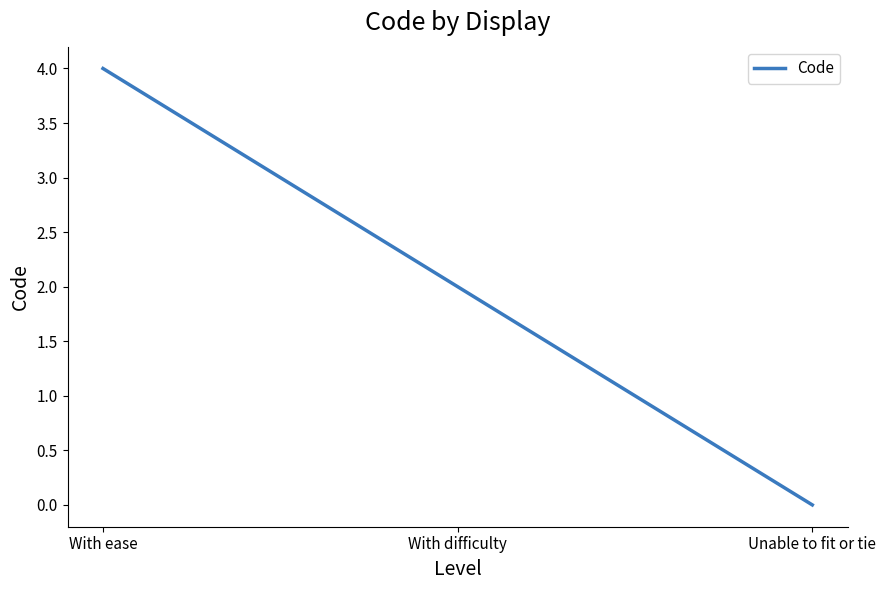

How many values are above zero?

2